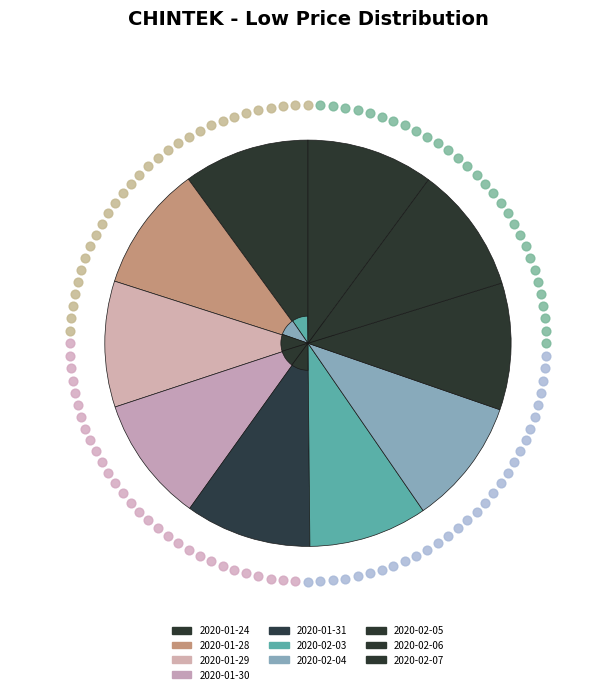

What percentage is the 2020-02-06 slice, to the nearest percent?

10%